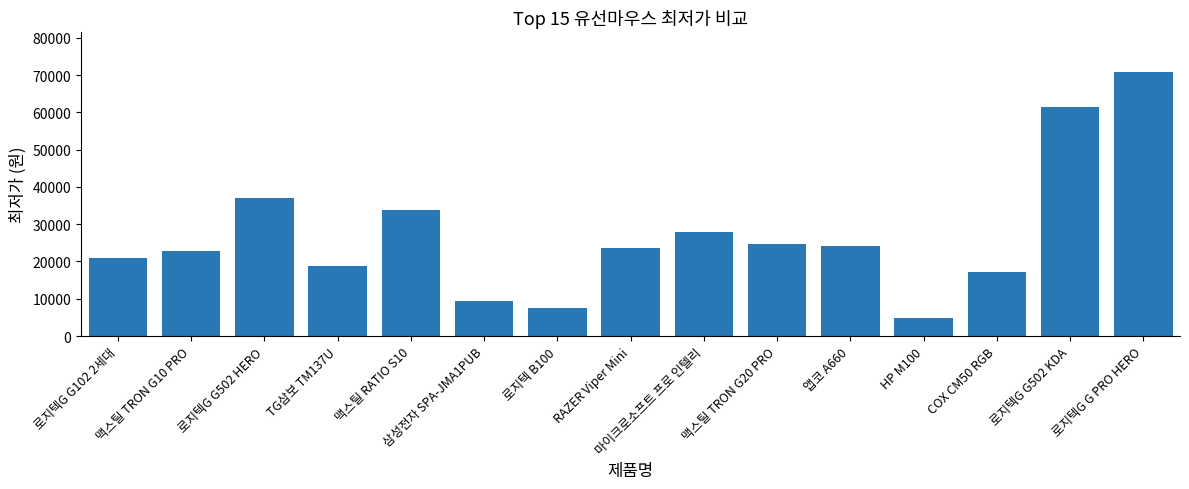

Which category has the highest value across all series?

로지텍G G PRO HERO